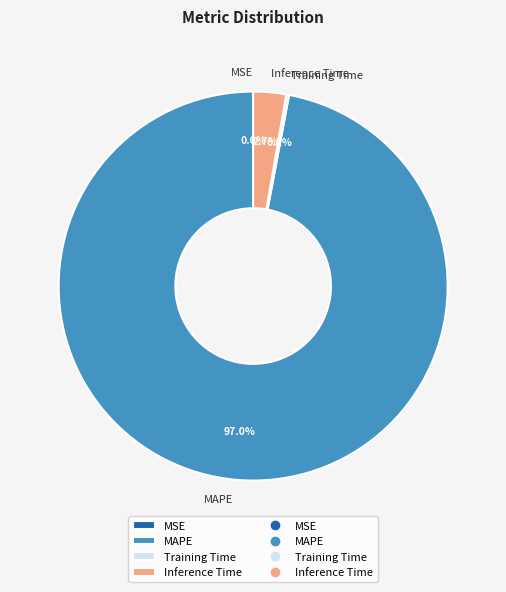

What is the largest slice in the pie chart?

MAPE